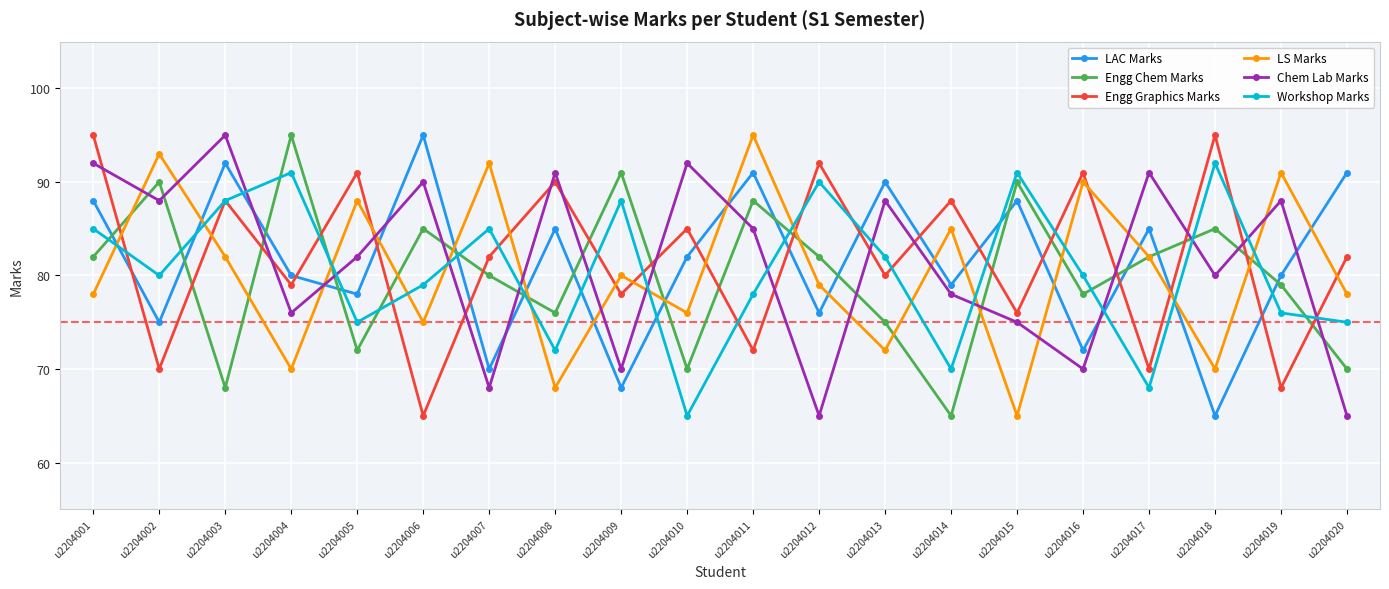

What is the sum of all Workshop Marks values?

1610